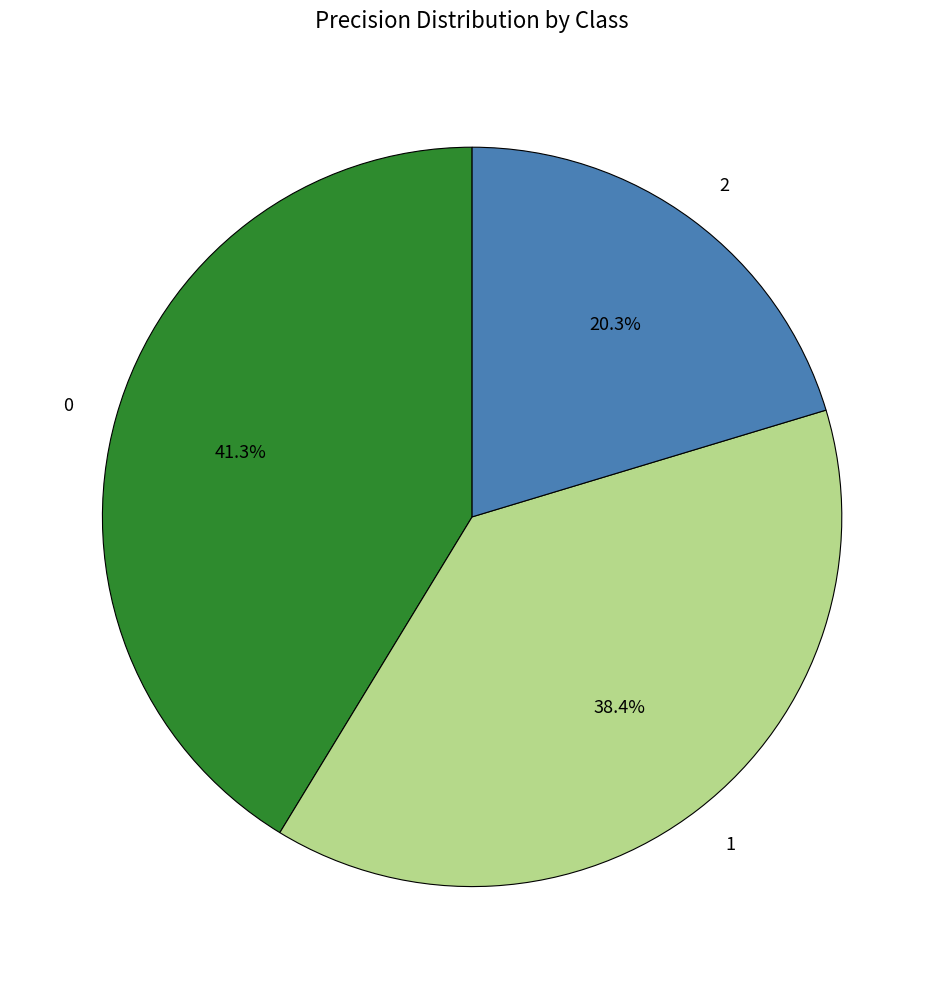

To the nearest percent, what is the average slice percentage?

33%